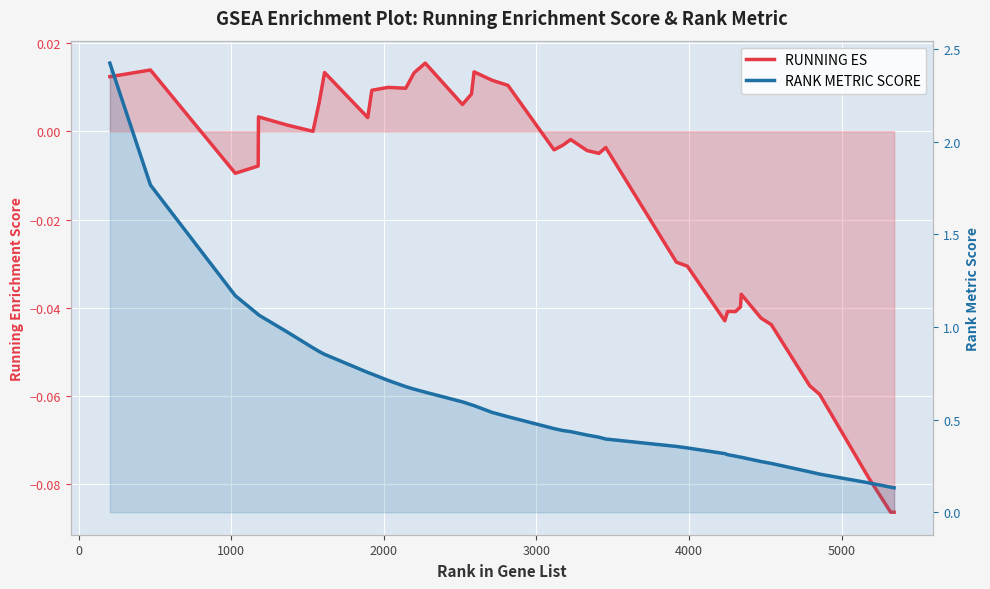

Reading left to right, extract all data points from this chart.

RUNNING ES: 0.0	0.0	-0.0	-0.0	0.0	0.0	-0.0	0.0	0.0	0.0	0.0	0.0	0.0	0.0	0.0	0.0	0.0	0.0	0.0	0.0	-0.0	-0.0	-0.0	-0.0	-0.0	-0.0	-0.0	-0.0	-0.0	-0.0	-0.0	-0.0	-0.0	-0.0	-0.0	-0.1	-0.1	-0.1	-0.1	-0.1
RANK METRIC SCORE: 2.4	1.8	1.2	1.1	1.1	1.0	0.9	0.9	0.9	0.8	0.7	0.7	0.7	0.7	0.6	0.6	0.6	0.6	0.5	0.5	0.5	0.4	0.4	0.4	0.4	0.4	0.4	0.3	0.3	0.3	0.3	0.3	0.3	0.3	0.3	0.2	0.2	0.2	0.1	0.1